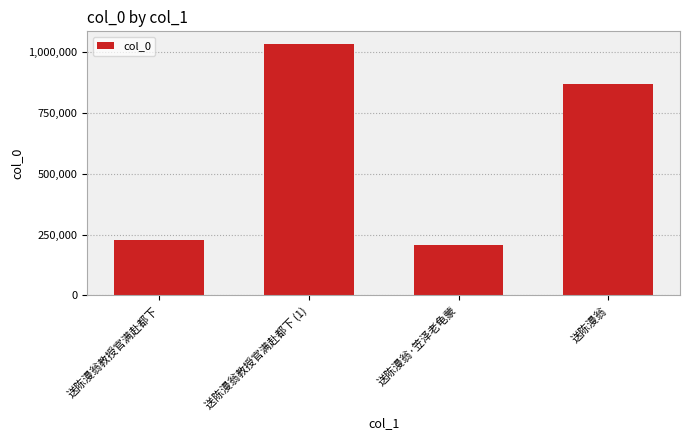

What value does the data have at 送陈漫翁教授官满赴都下 (1)?

1034182